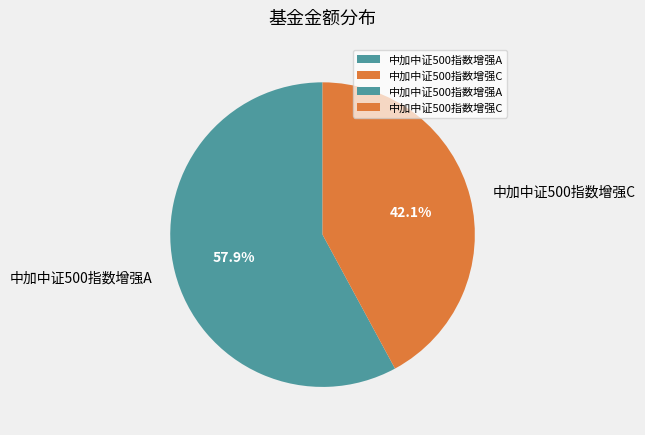

Does 中加中证500指数增强A represent more than half of the total?

Yes